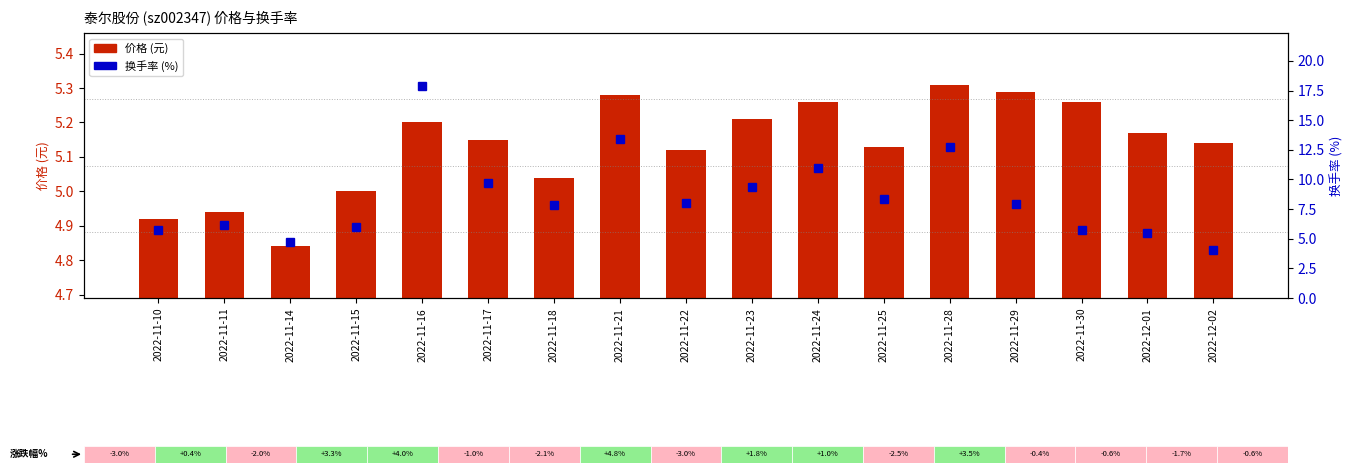

List the labels in order of 价格 value, smallest first.

2022-11-14, 2022-11-10, 2022-11-11, 2022-11-15, 2022-11-18, 2022-11-22, 2022-11-25, 2022-12-02, 2022-11-17, 2022-12-01, 2022-11-16, 2022-11-23, 2022-11-24, 2022-11-30, 2022-11-21, 2022-11-29, 2022-11-28